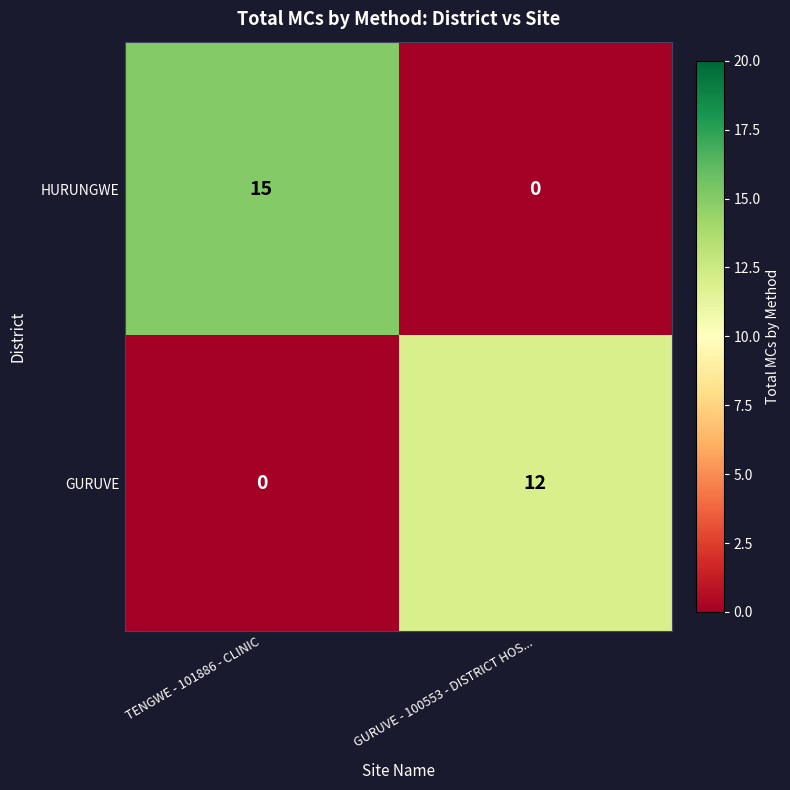

True or false: GURUVE has a value of 6 at GURUVE - 100553 - DISTRICT HOS....

False